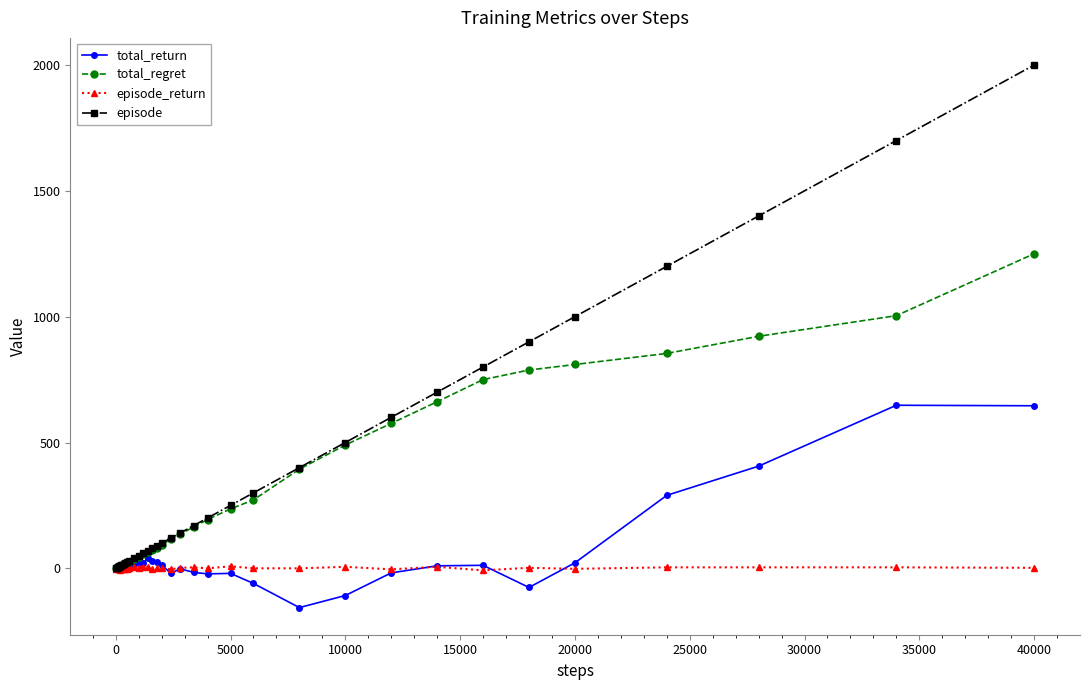

Which series has the largest range (max minus min)?

episode